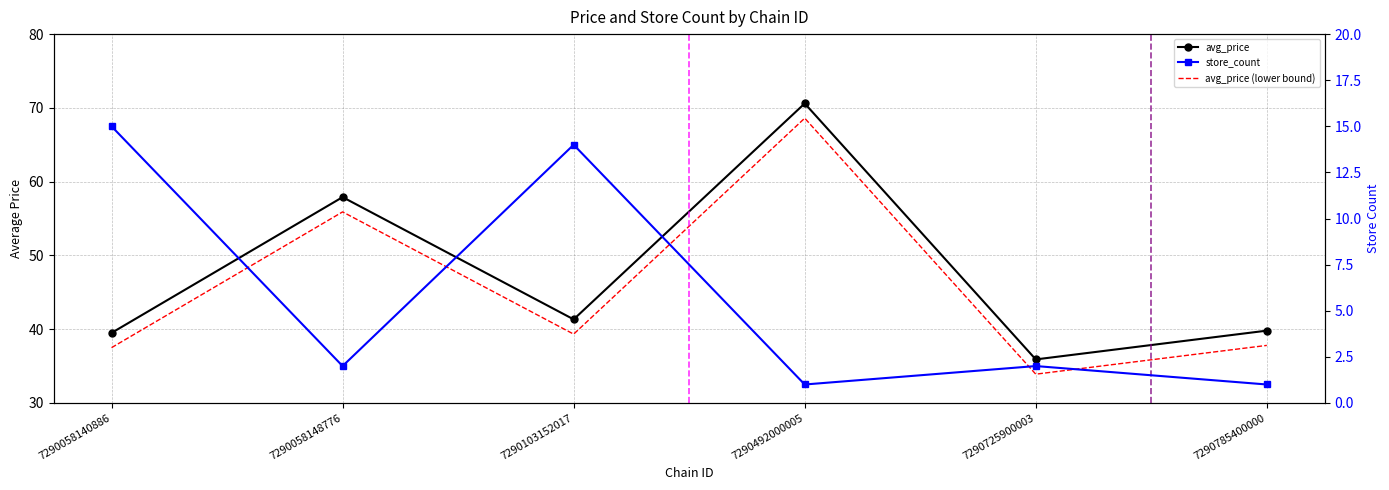

True or false: avg_price has a value of 39.8 at 7290785400000.

True